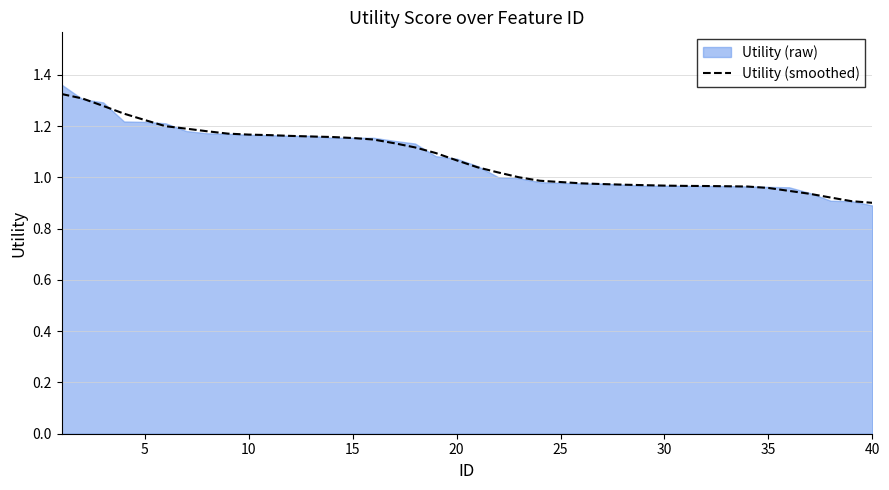

The value of Utility (smoothed) at 25 is 0.5. True or false?

False